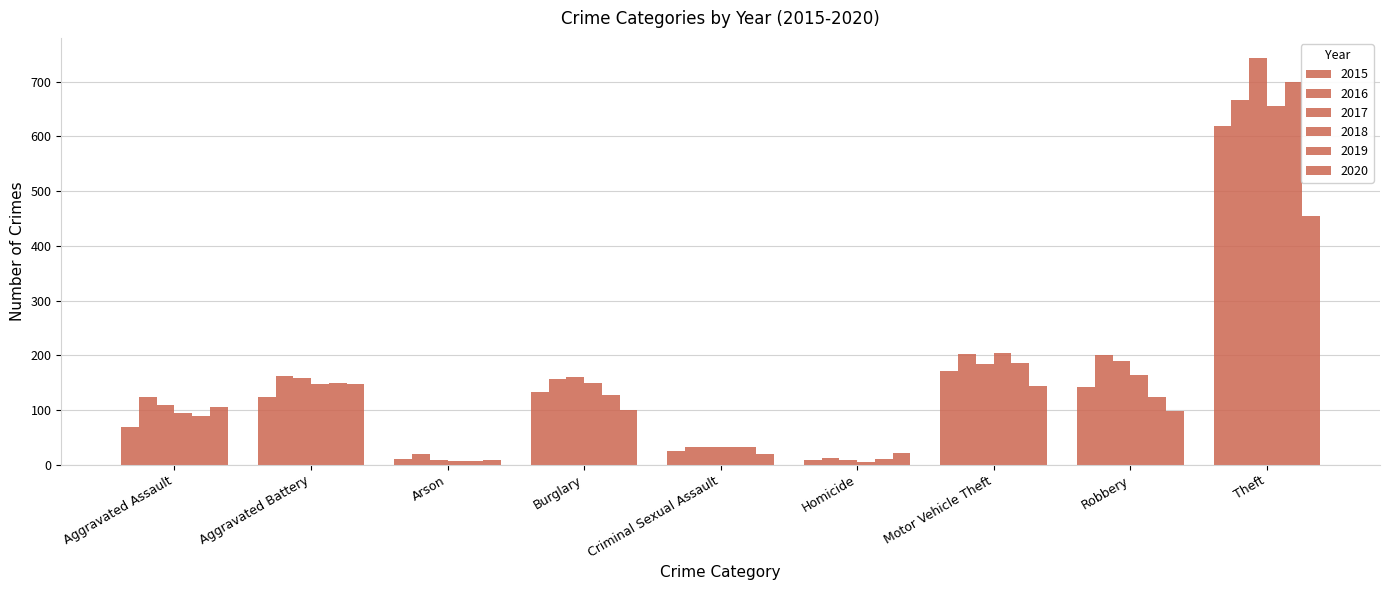

Are the bars horizontal?

No